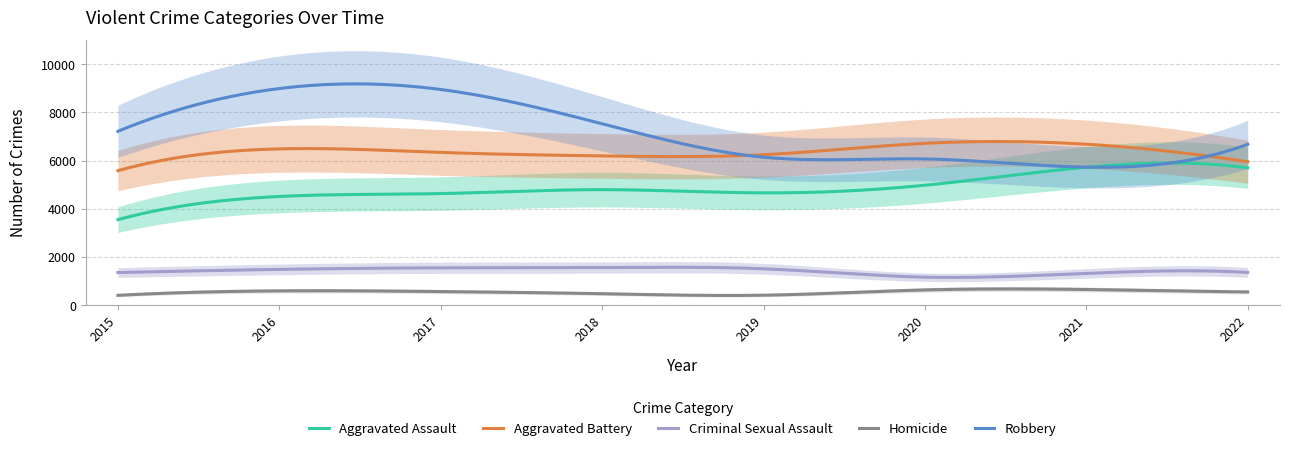

At how many categories does at least one series exceed 6661?

7